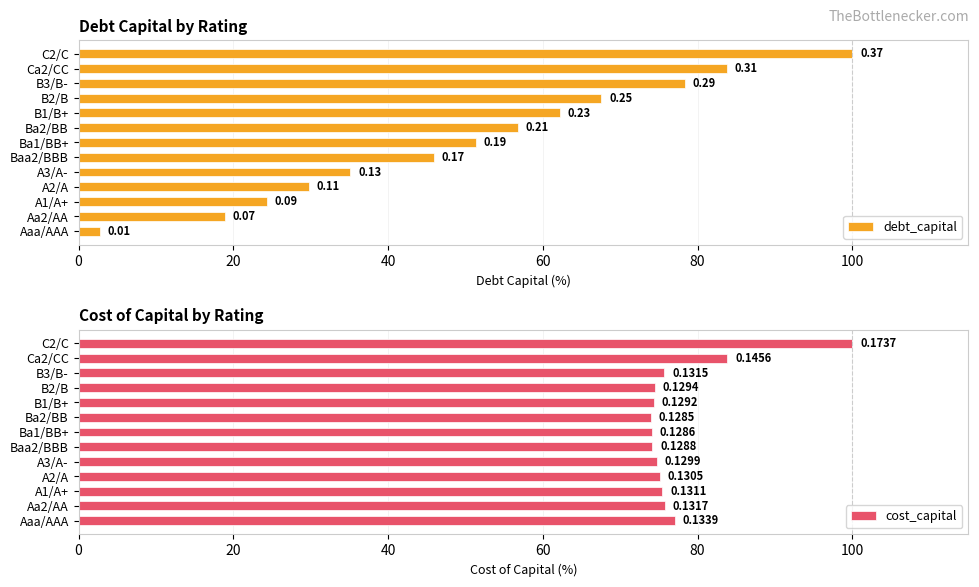

At how many categories does at least one series exceed 15?

13